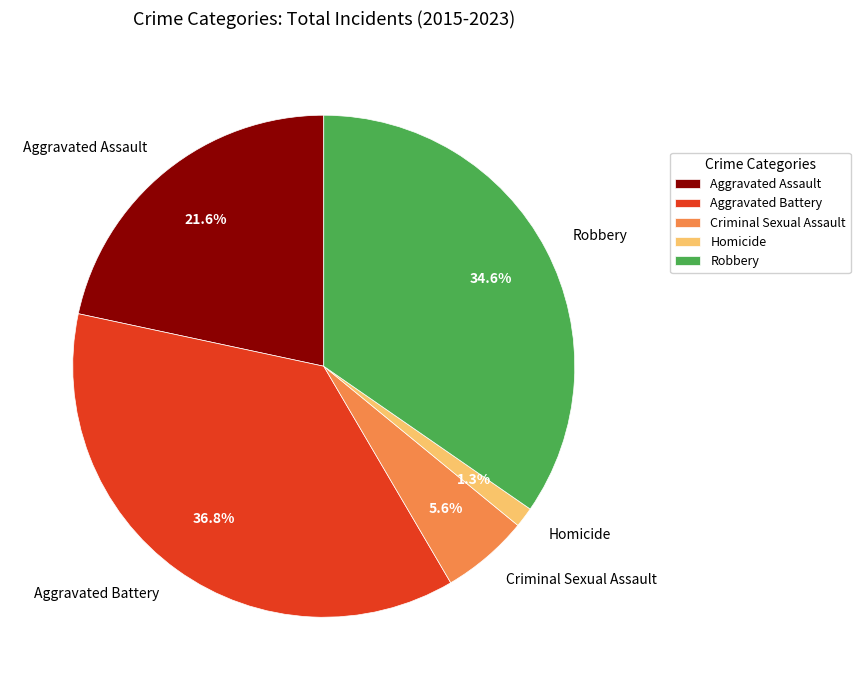

Is Aggravated Battery the majority of the pie?

No